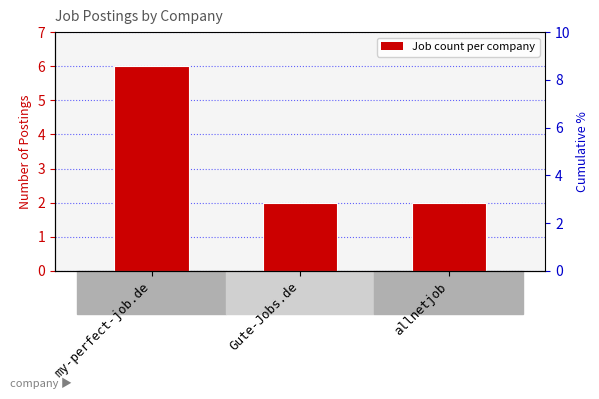

Which has a higher value, Gute-Jobs.de or my-perfect-job.de?

my-perfect-job.de